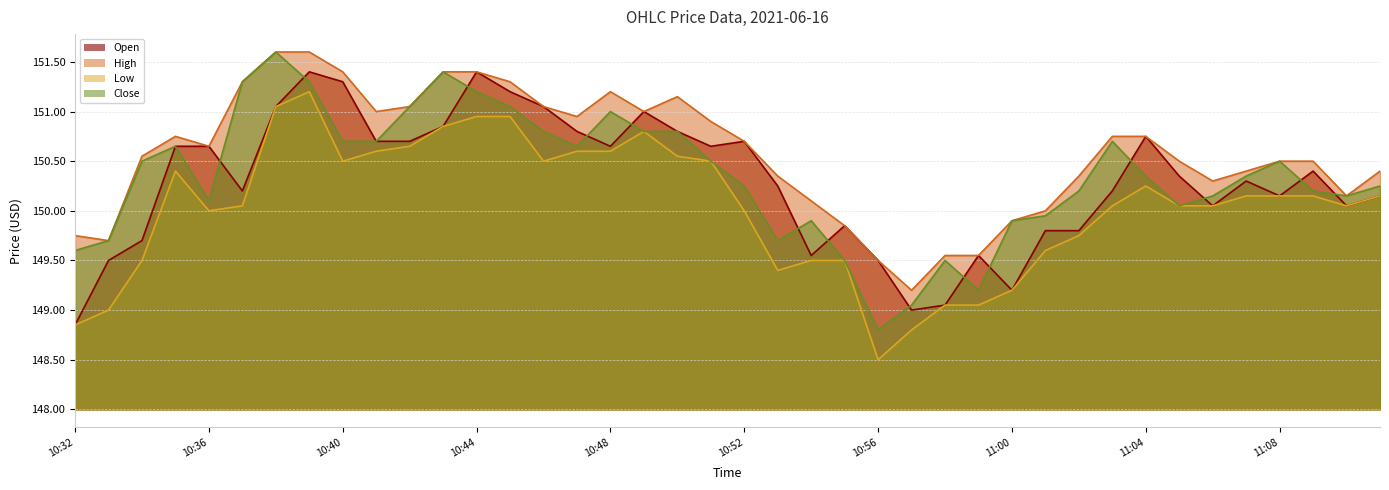

Rank the series at 10:45 from lowest to highest value.

Low, Close, Open, High